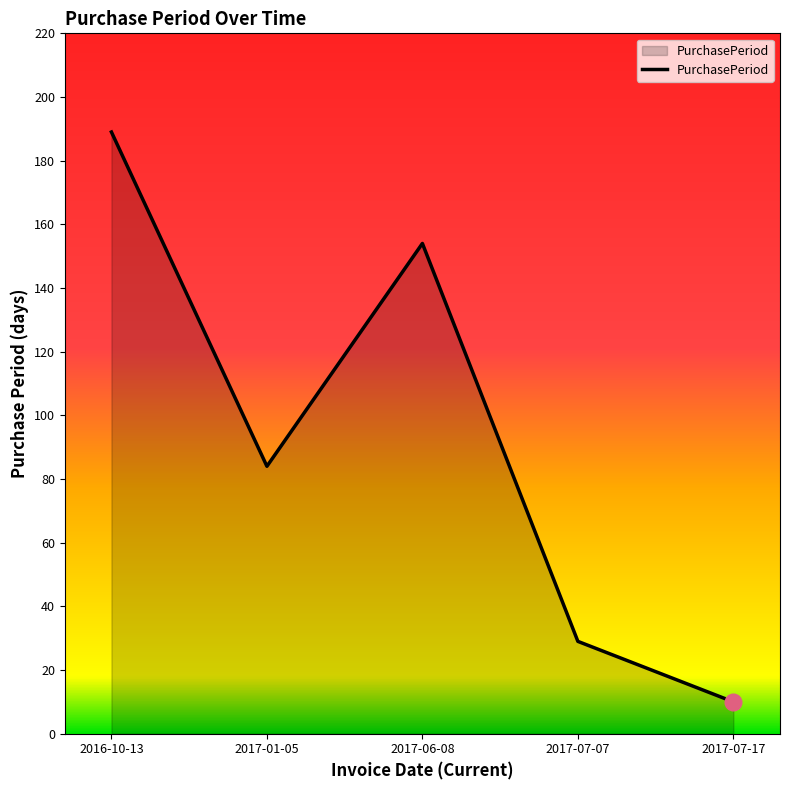

What position from the left is 2017-07-17?

5